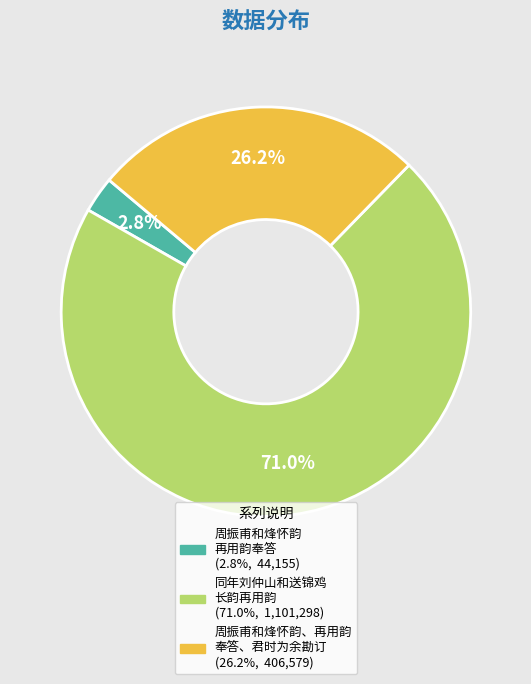

Is there any slice that represents more than half of the pie?

Yes